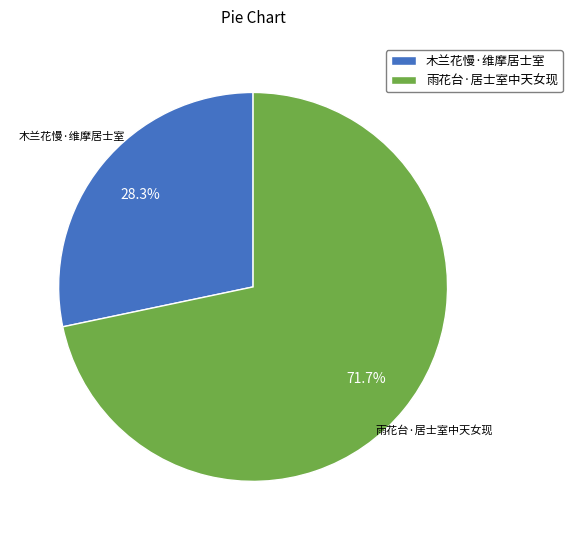

What percentage is NOT represented by 木兰花慢·维摩居士室?

71.7%